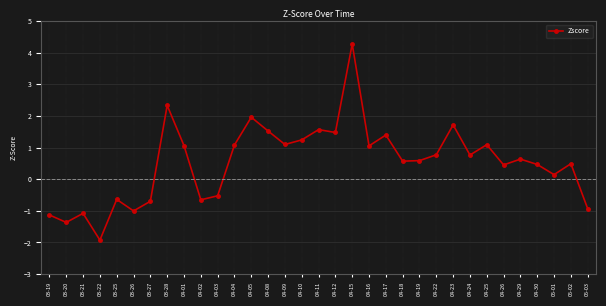

What is the value of the 4th point from the left?

-1.9